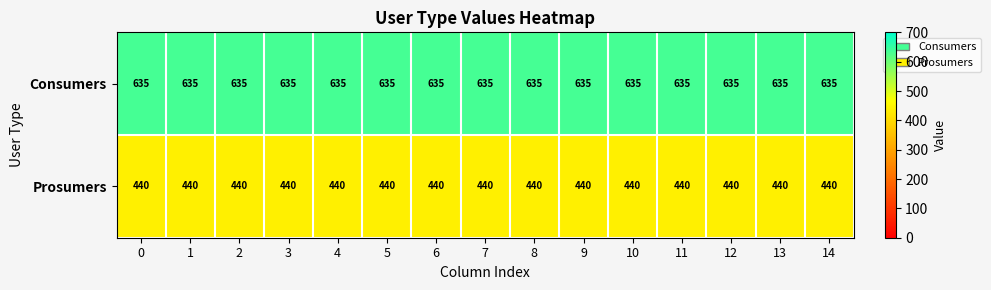

What is the smallest value displayed?

440